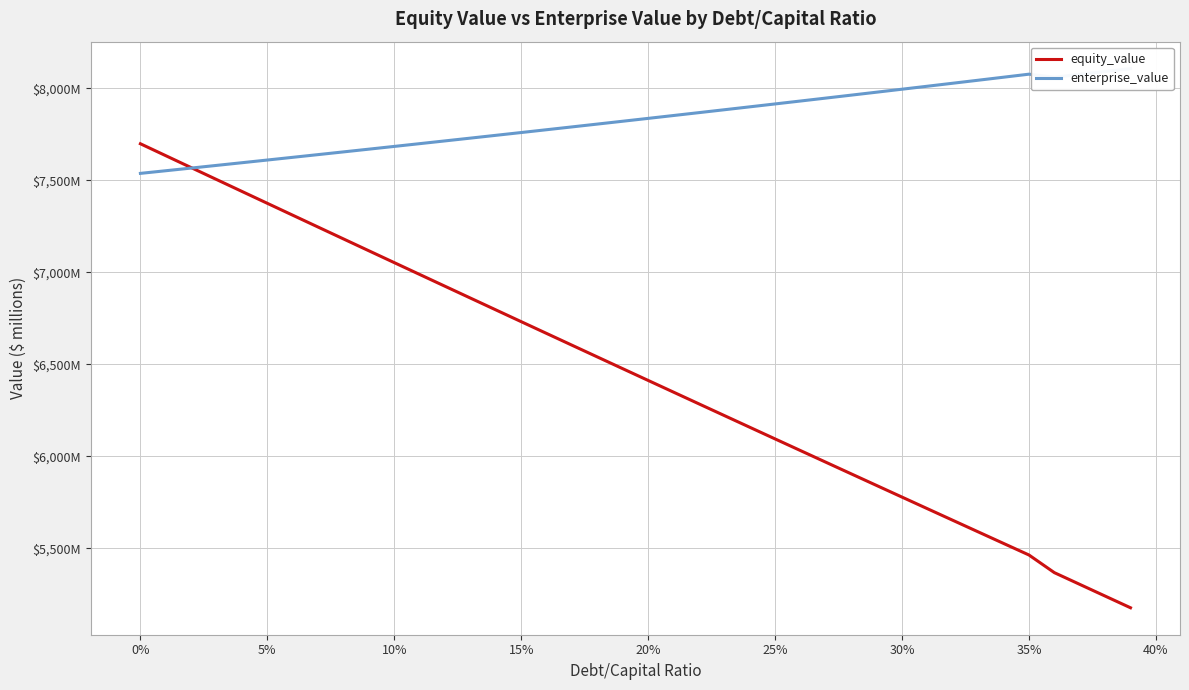

What is the value of the enterprise_value point at the 2nd from the left?

7551.4